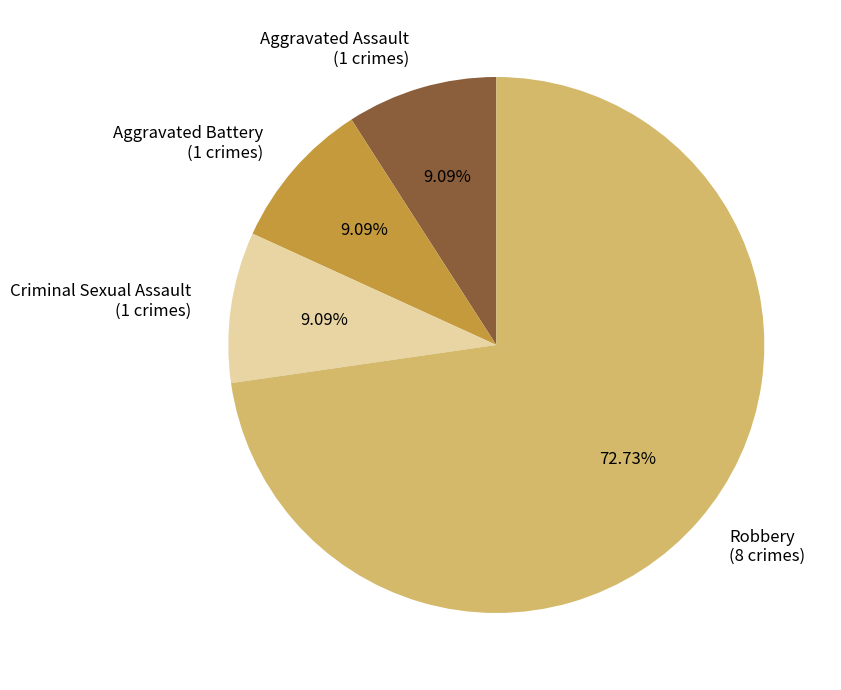

Combined, do Criminal Sexual Assault (1 crimes) and Aggravated Assault (1 crimes) account for over 50%?

No